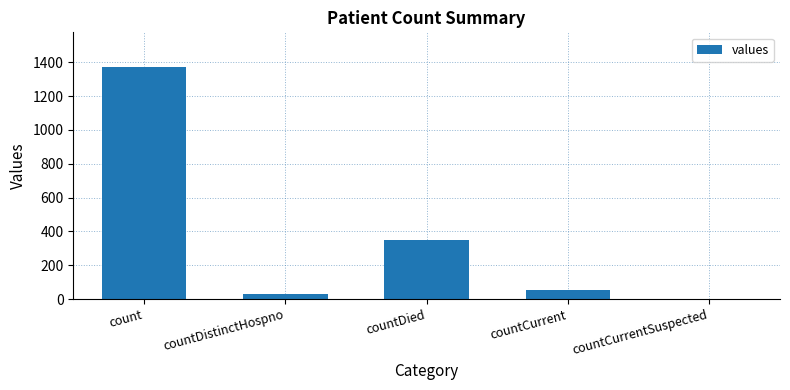

What is the sum of the values at count and countDistinctHospno?

1404